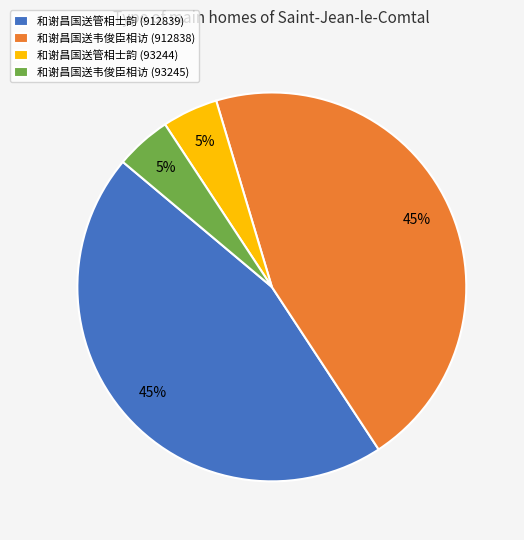

The 和谢昌国送管相士韵 (93244) slice represents 10% of the pie. True or false?

False